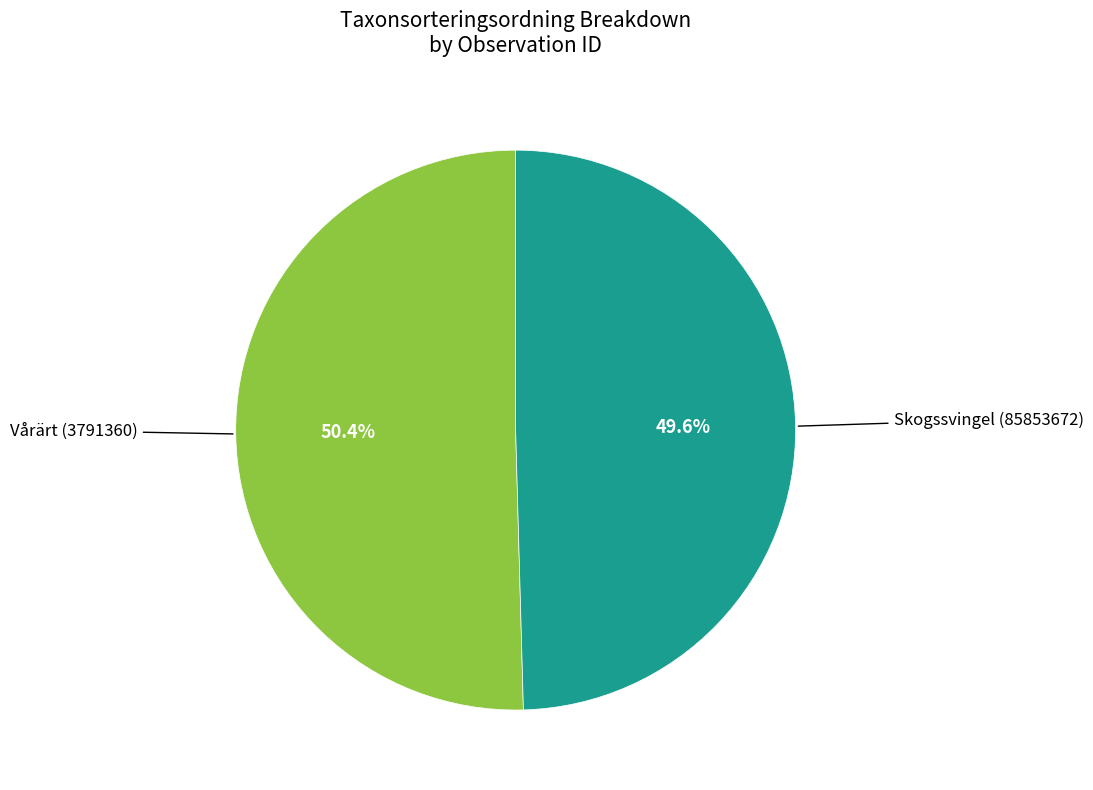

Is there any slice that represents more than half of the pie?

Yes